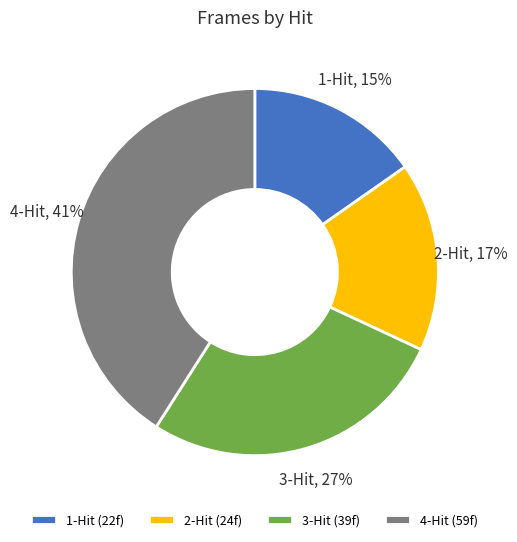

The 2-Hit slice represents 7% of the pie. True or false?

False